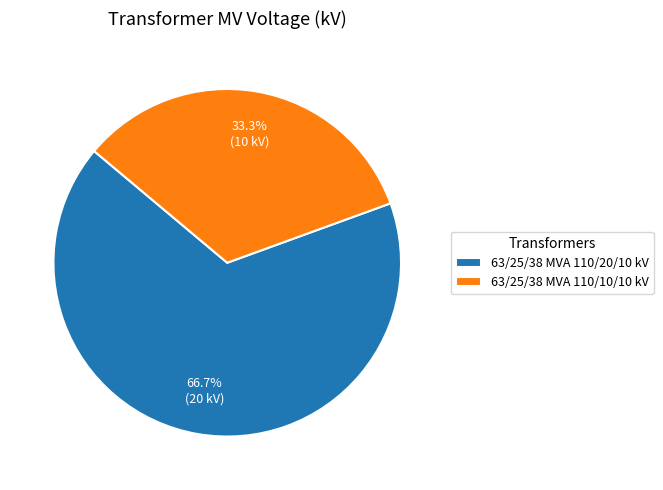

What percentage is the 63/25/38 MVA 110/10/10 kV slice, to the nearest percent?

33%